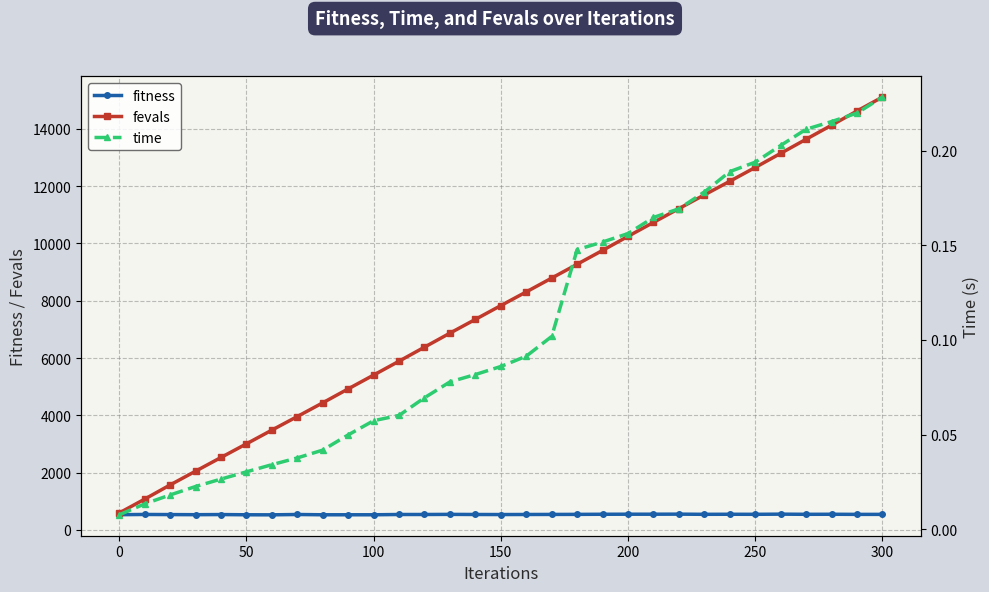

True or false: fevals has more than 2 interior local peaks.

False